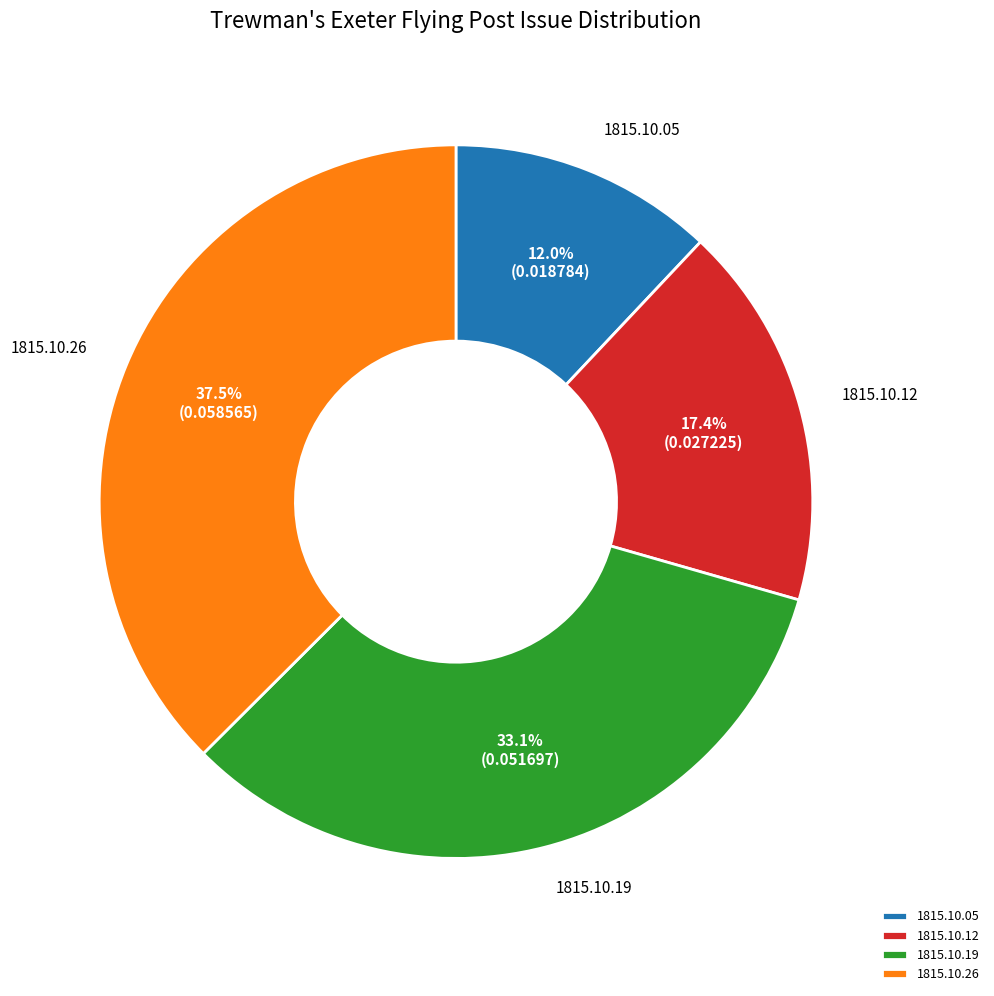

Does 1815.10.19 represent more than half of the total?

No